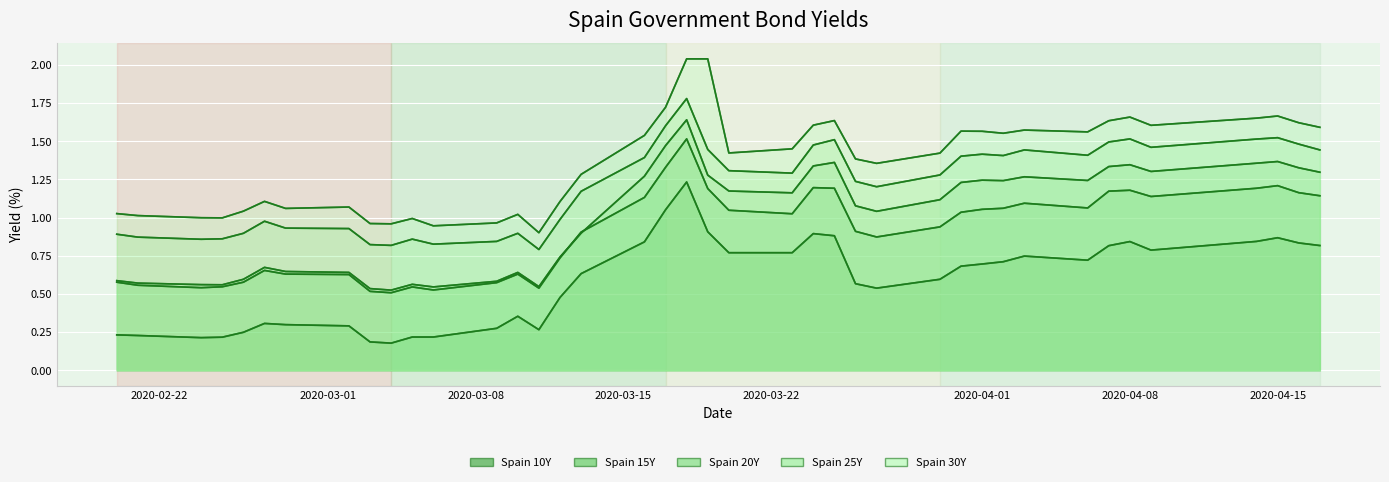

Read the Spain 25Y value at 2020-04-08.

1.5